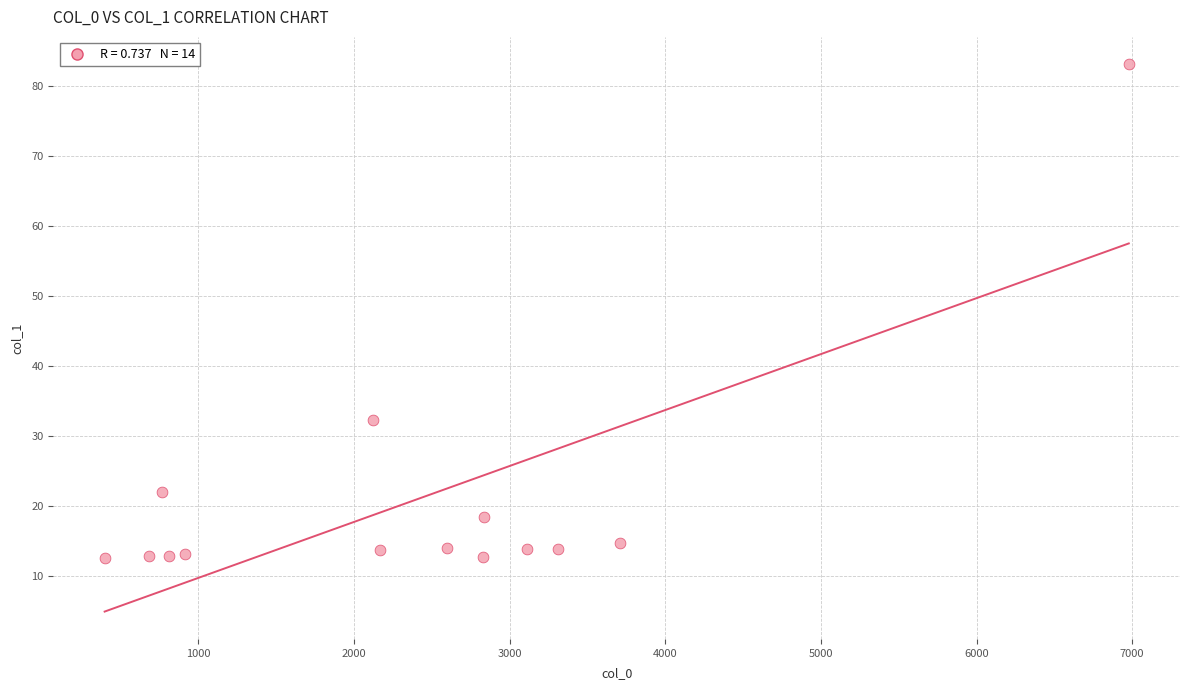

What Y value in the scatter plot is closest to 47?

32.3